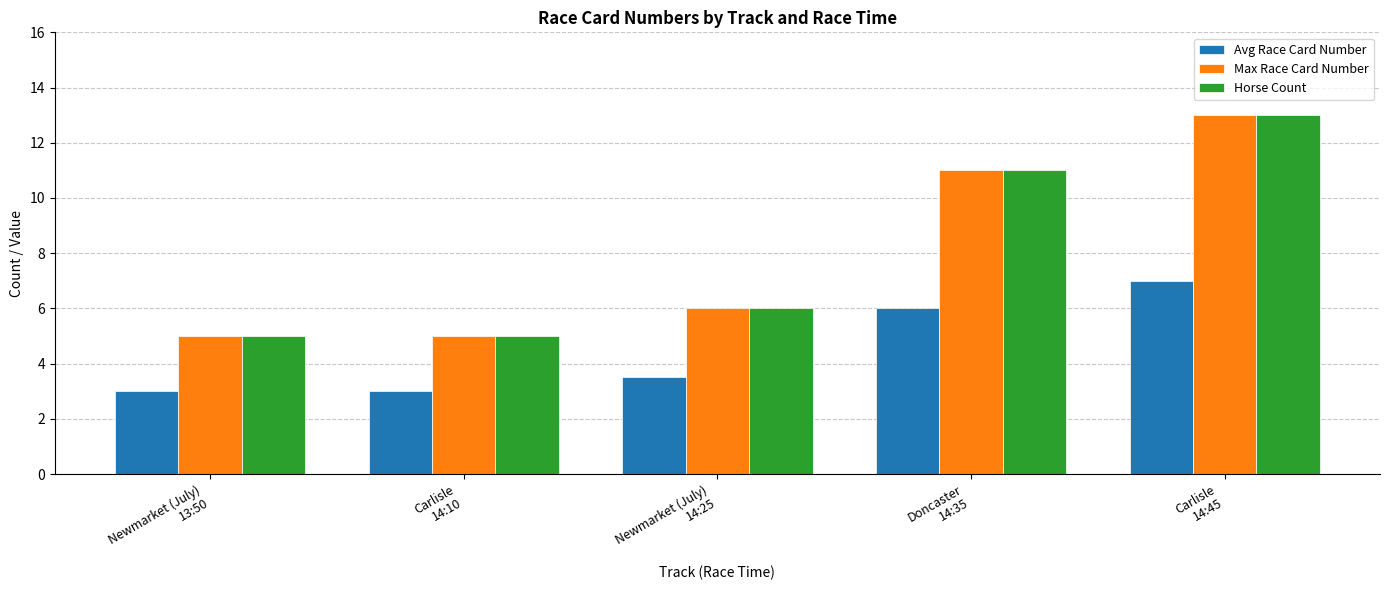

The value of Horse Count at Doncaster
14:35 is 19.6. True or false?

False